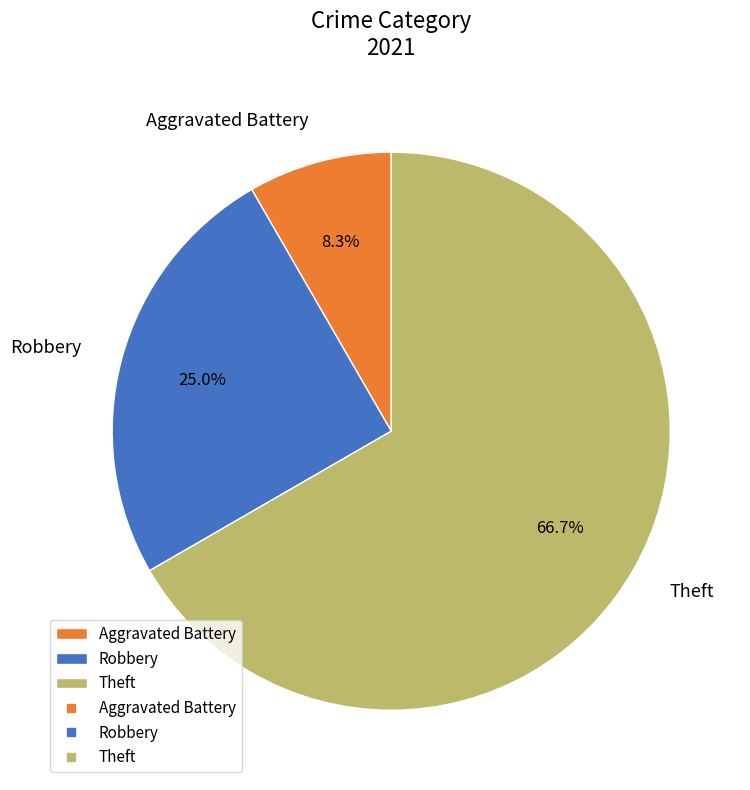

How many slices are in this pie chart?

3